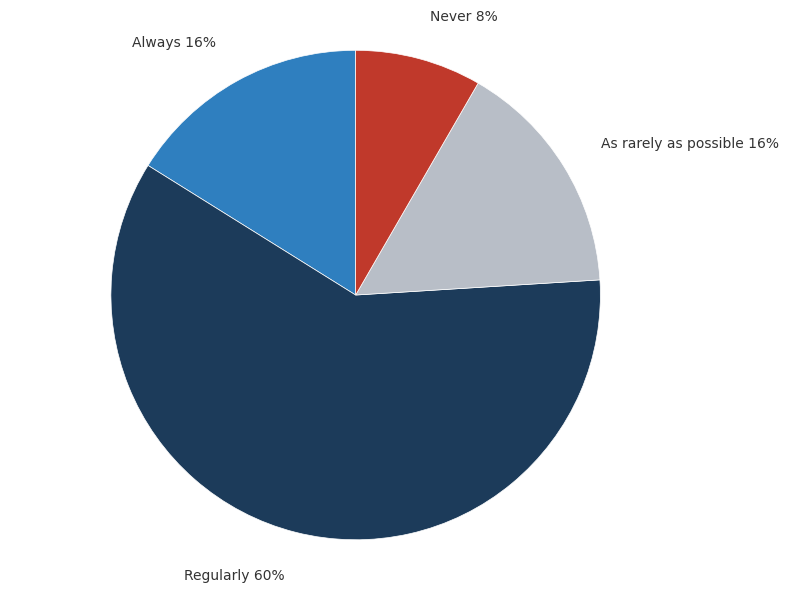

Combined, do Never and Always account for over 50%?

No